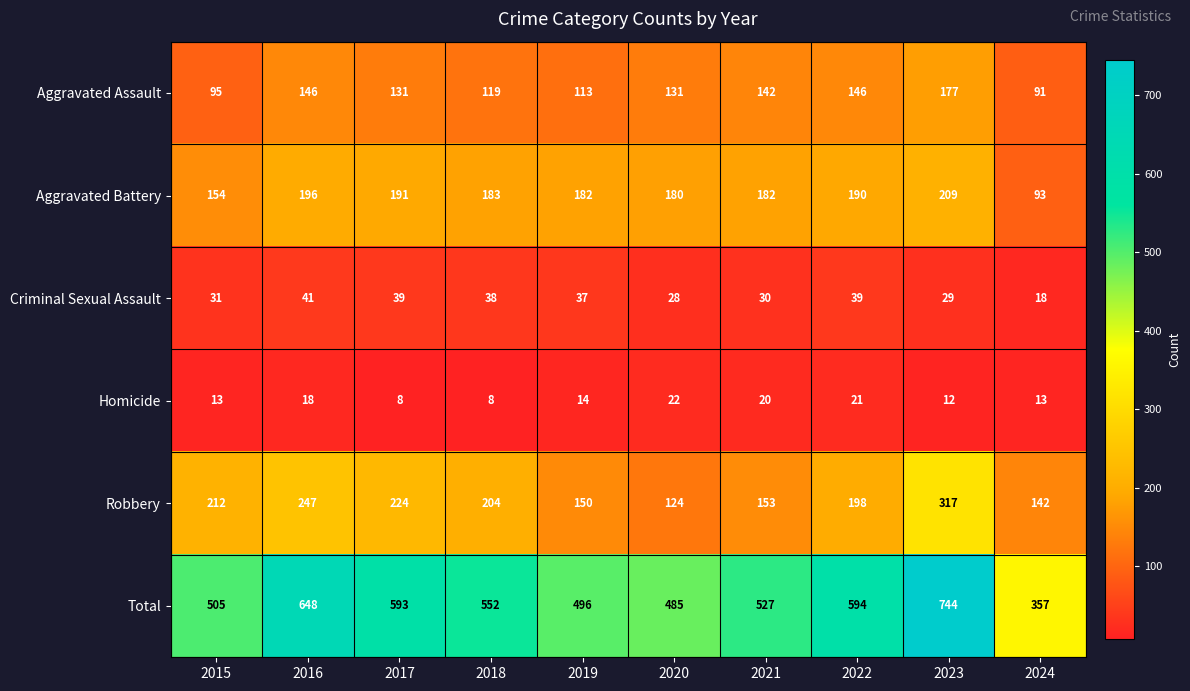

True or false: Criminal Sexual Assault has a value of 38 at 2018.

True